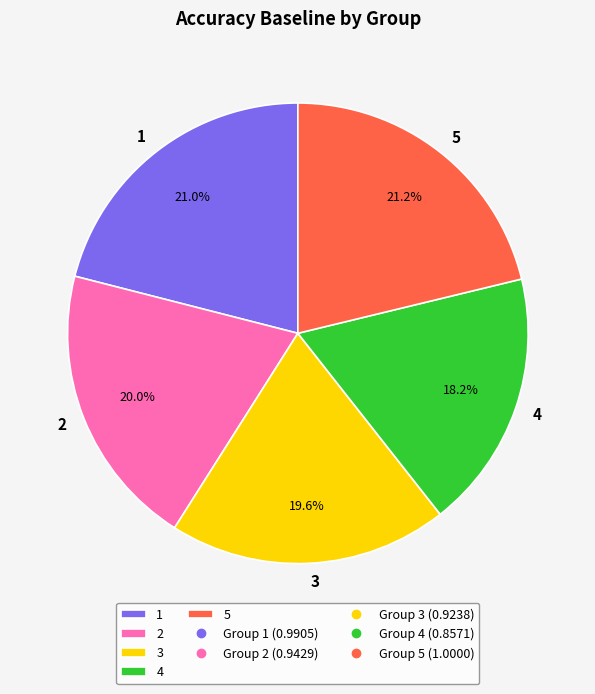

What percentage is the 3 slice, to the nearest percent?

20%